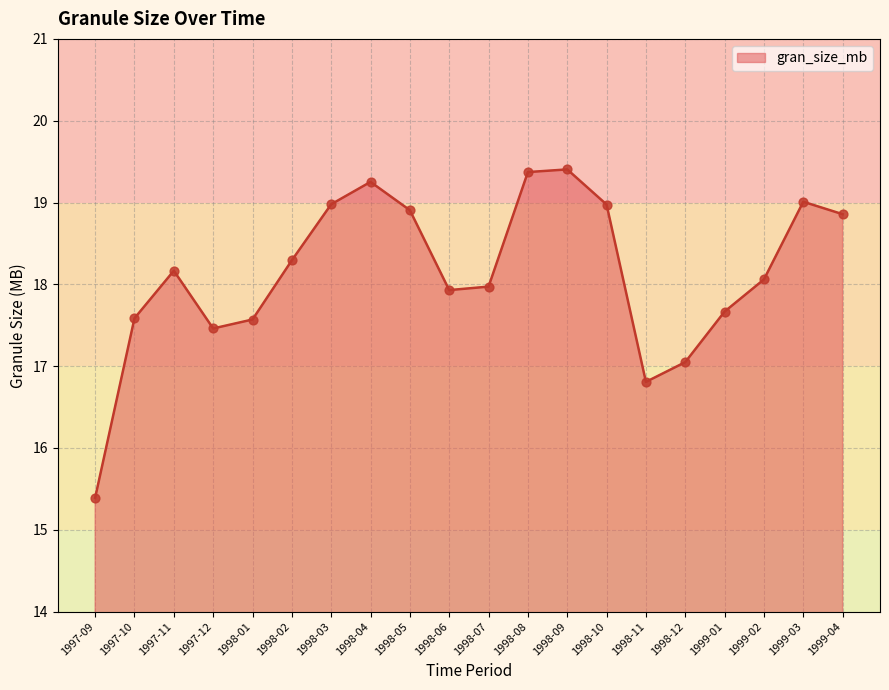

What is the change in value from 1997-11 to 1998-01?

-0.6